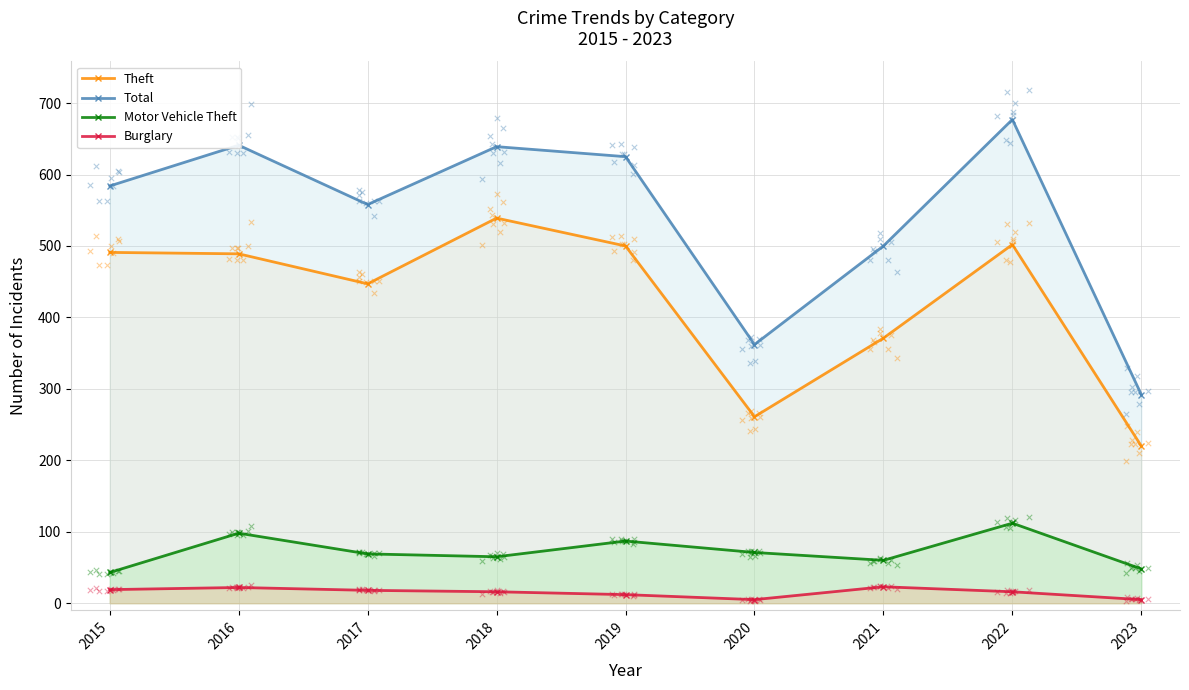

Which series reaches the maximum Y coordinate?

Total